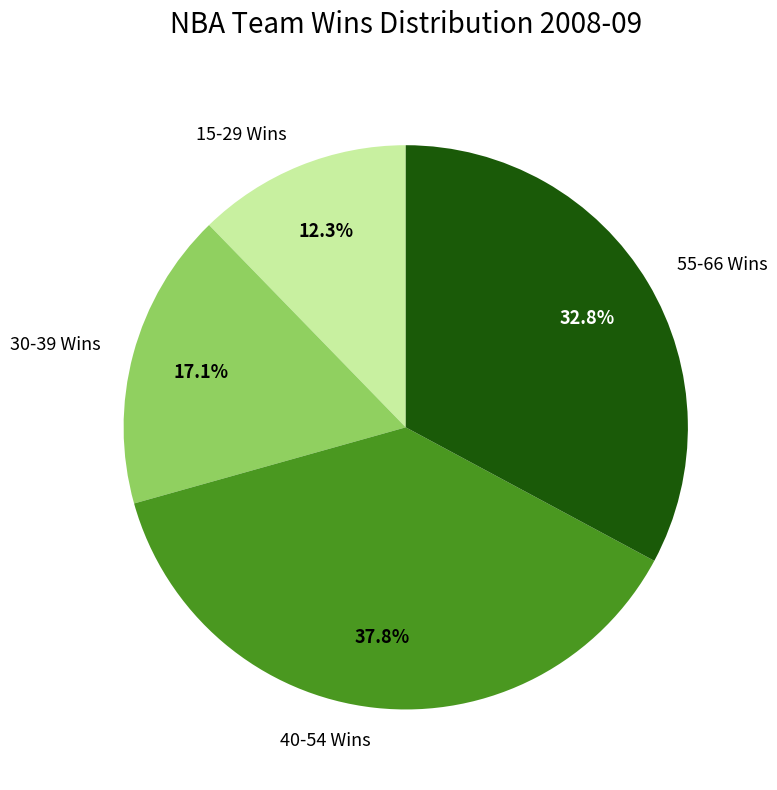

Approximately how many times larger is the value at 55-66 Wins compared to 30-39 Wins?

1.9